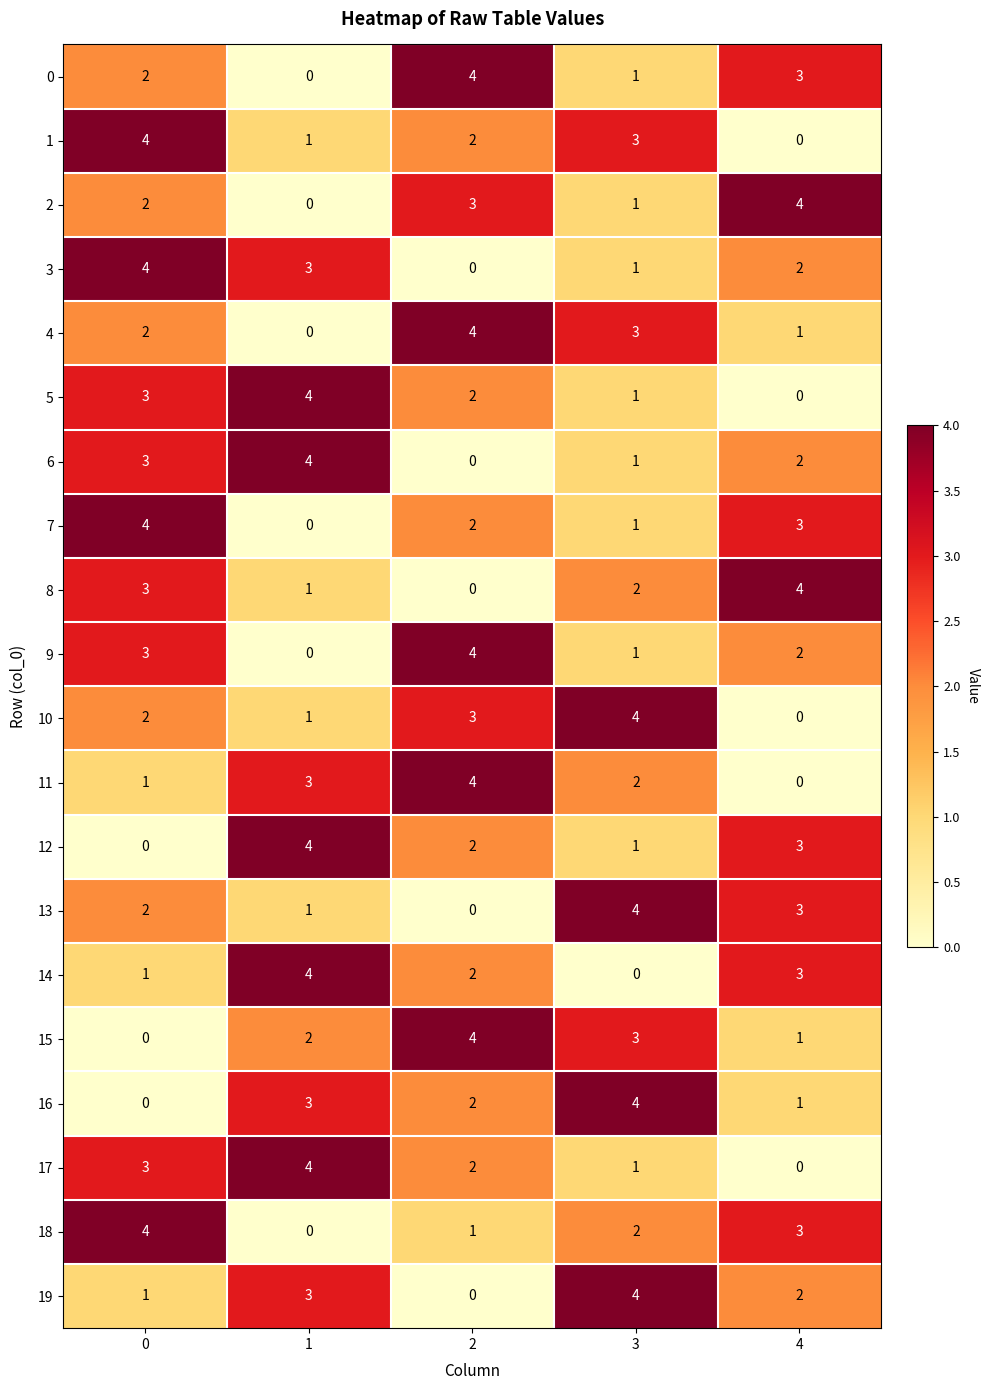

True or false: 10 has a value of 1 at 1.

True